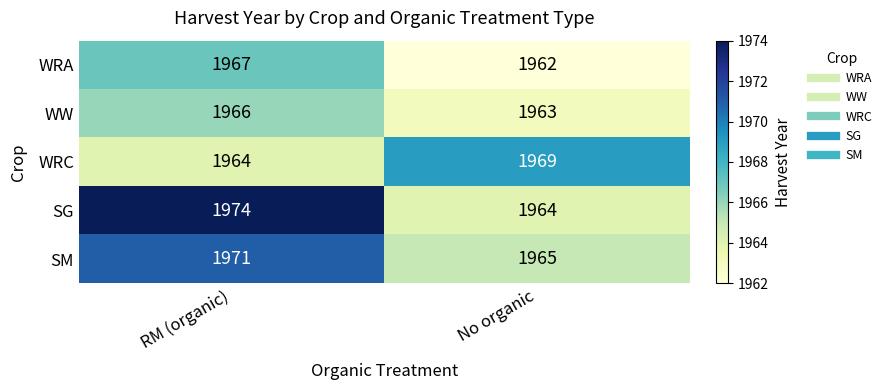

Between RM (organic) and No organic, which series saw the biggest shift?

SG